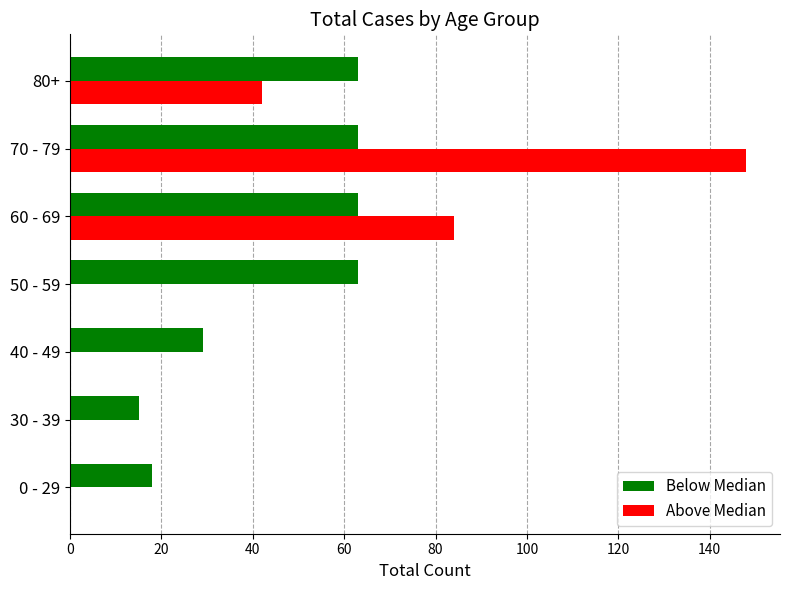

At which label is Above Median closest to 74?

60 - 69